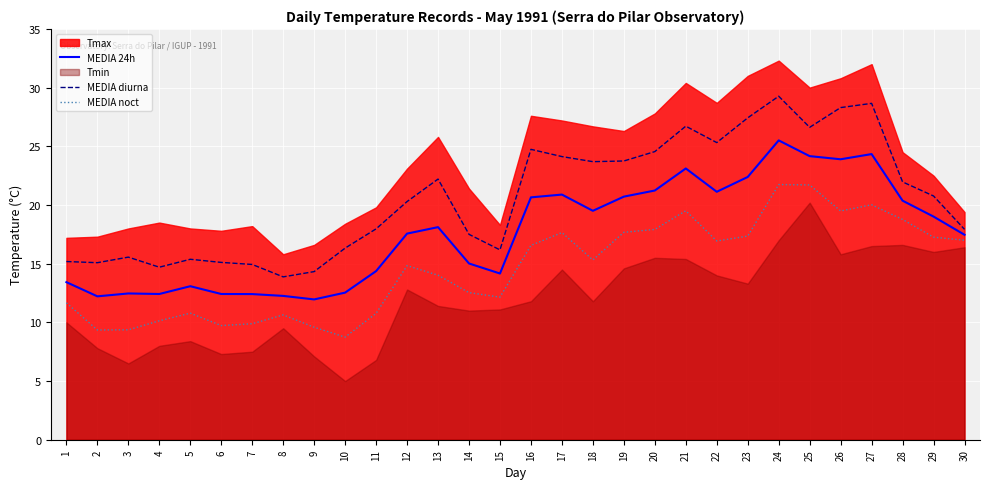

True or false: MEDIA noct and MEDIA 24h cross at least once.

False